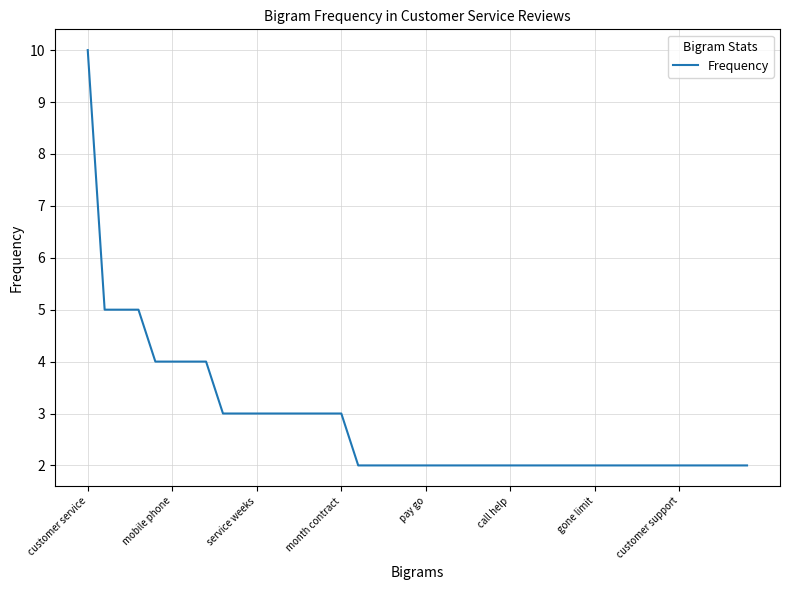

What is the difference between the maximum and minimum values?

8